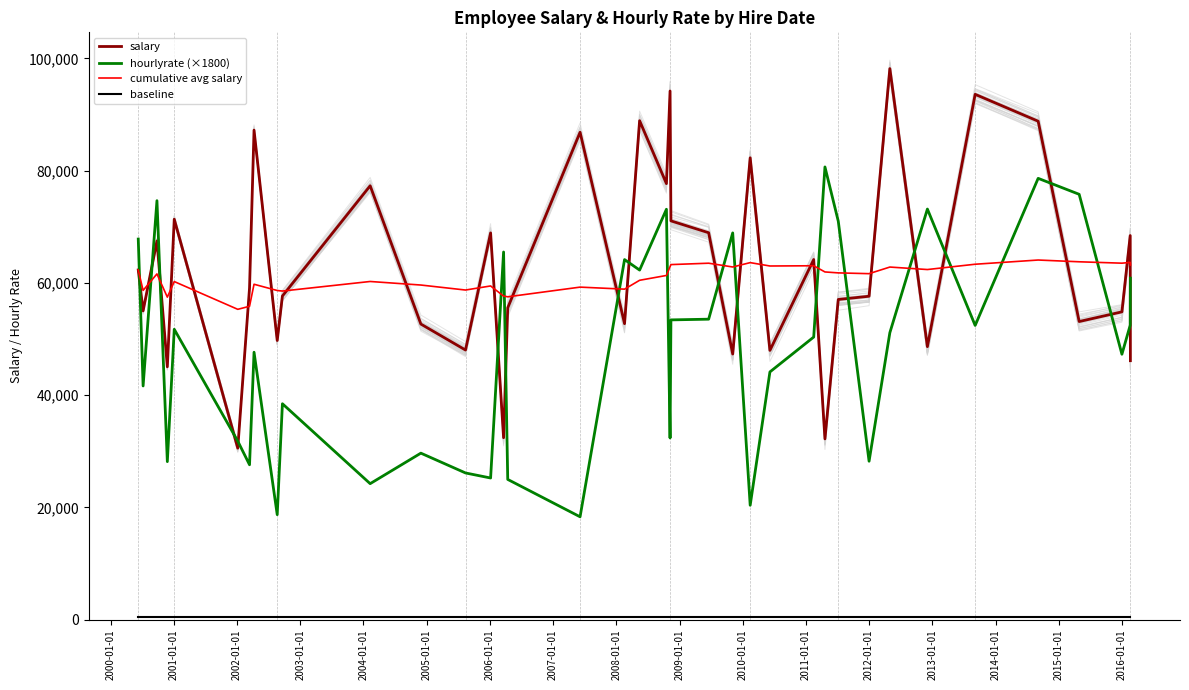

Reading left to right, transcribe all the data shown in this chart.

salary: 62300.6	55013.5	67476.2	45046.2	71341.2	30555.6	59087.7	87216.8	49729.7	57661.7	77300.1	52664.6	48035.3	68902.1	32414.5	55565.6	86834.0	52731.2	88894.1	77681.5	94185.2	71048.1	68933.5	47322.5	82284.4	47974.4	64163.1	32202.5	57043.4	57620.1	98176.1	48634.7	93591.4	88803.1	53110.5	54839.5	68431.9	46134.1
hourlyrate (×1800): 67806.0	41634.0	74646.0	28152.0	51732.0	31806.0	27594.0	47646.0	18702.0	38466.0	24228.0	29664.0	26136.0	25236.0	65502.0	24984.0	18324.0	64152.0	62280.0	73116.0	32364.0	53406.0	53532.0	68904.0	20376.0	44136.0	50346.0	80658.0	70992.0	28224.0	51120.0	73152.0	52416.0	78624.0	75780.0	47286.0	52470.0	60840.0
cumulative avg salary: 62300.6	58657.1	61596.8	57459.1	60235.6	55288.9	55831.6	59754.7	58640.8	58542.9	60248.1	59616.2	58725.3	59452.2	57649.7	57519.5	59243.8	58882.0	60461.6	61322.6	62887.5	63258.4	63505.2	62830.9	63609.0	63007.7	63050.5	61948.8	61779.6	61641.0	62819.5	62376.2	63322.2	64071.6	63758.4	63510.7	63643.7	63182.9
baseline: 500.0	500.0	500.0	500.0	500.0	500.0	500.0	500.0	500.0	500.0	500.0	500.0	500.0	500.0	500.0	500.0	500.0	500.0	500.0	500.0	500.0	500.0	500.0	500.0	500.0	500.0	500.0	500.0	500.0	500.0	500.0	500.0	500.0	500.0	500.0	500.0	500.0	500.0